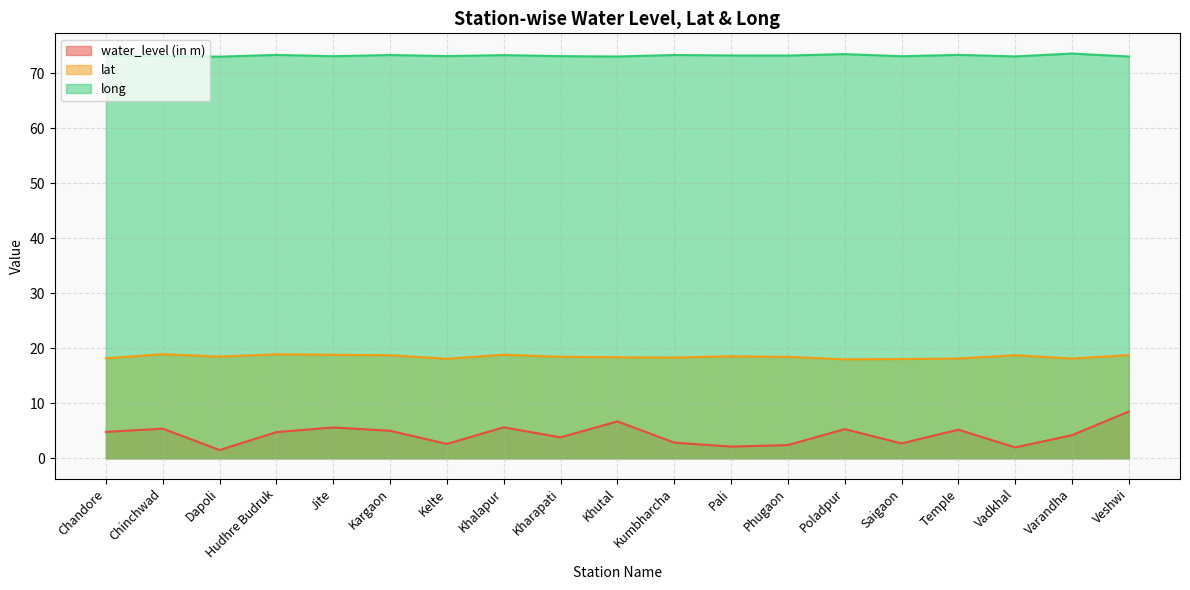

What is the maximum value shown in the chart?

73.6